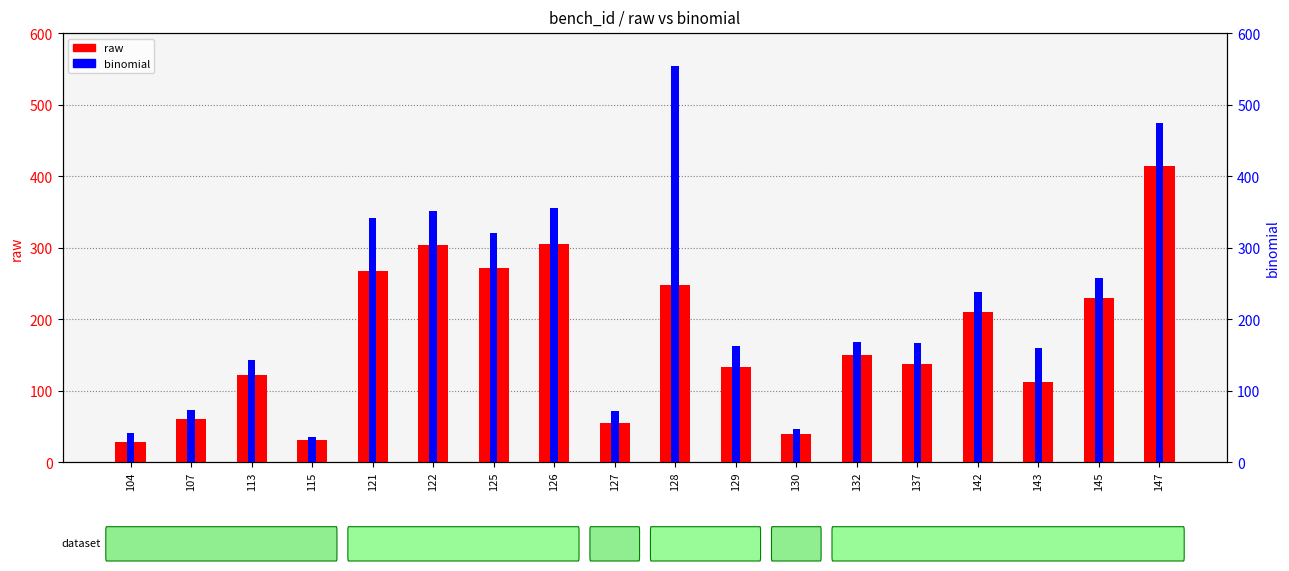

How many bars are there in total?

36